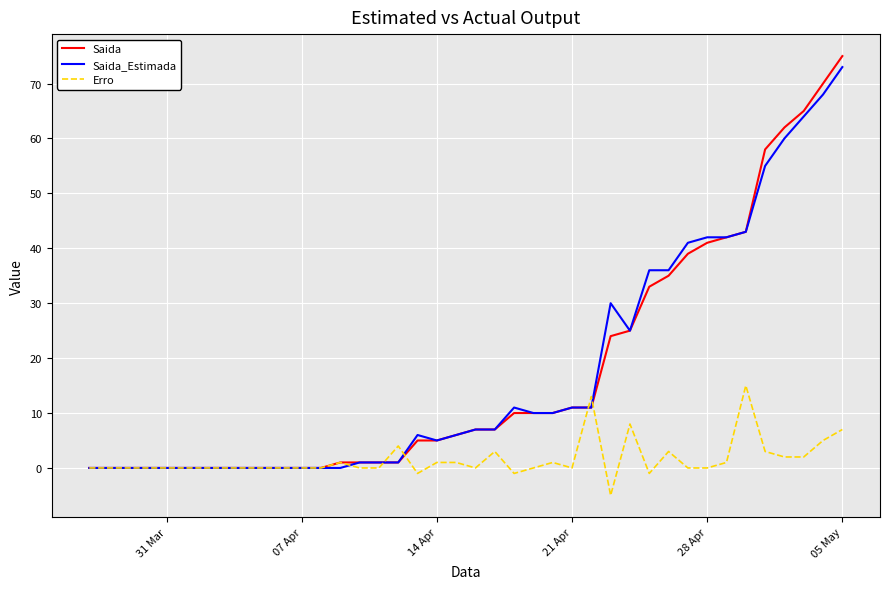

What is the average value of the Saida series?

17